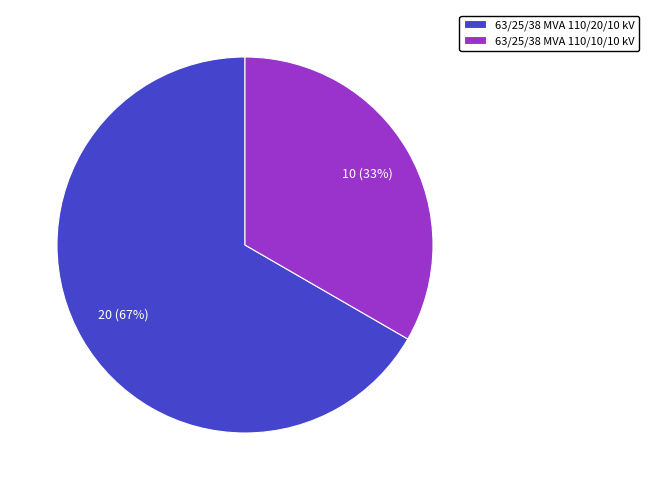

To the nearest percent, what is the average slice percentage?

50%